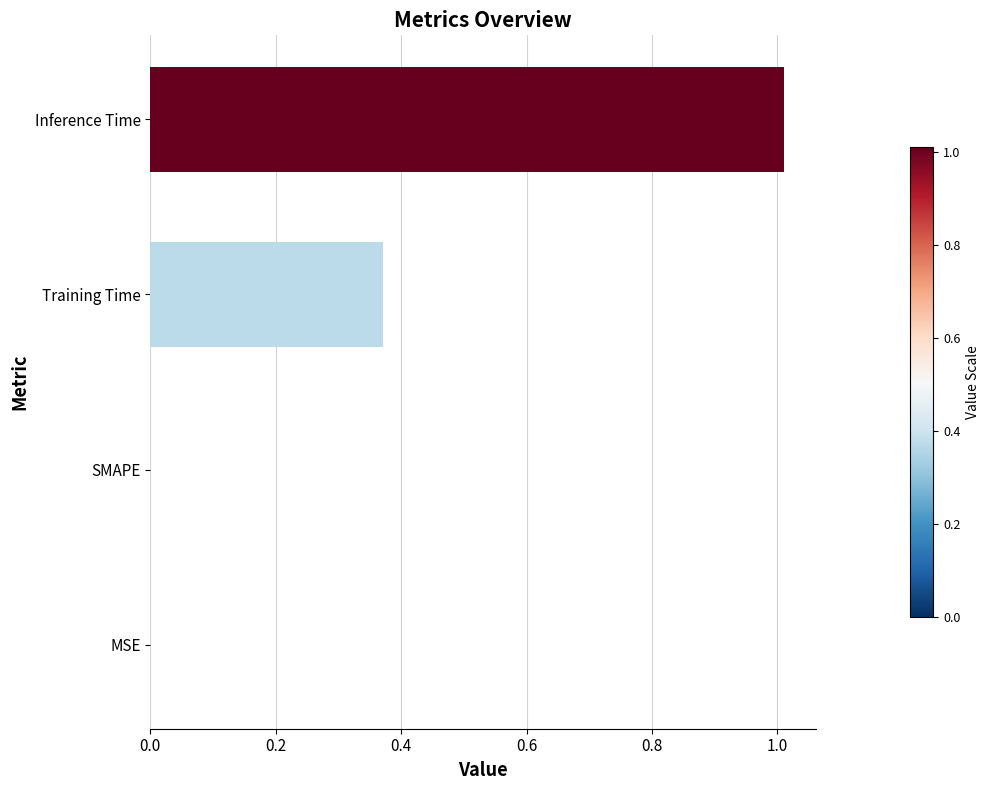

Between SMAPE and Training Time, which is larger?

Training Time